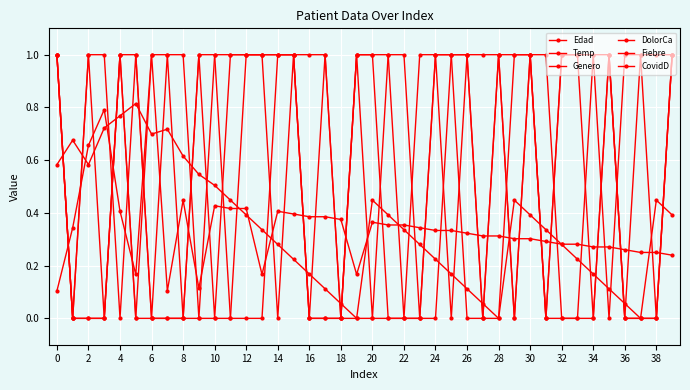

Is this an area chart (filled region under the line)?

No